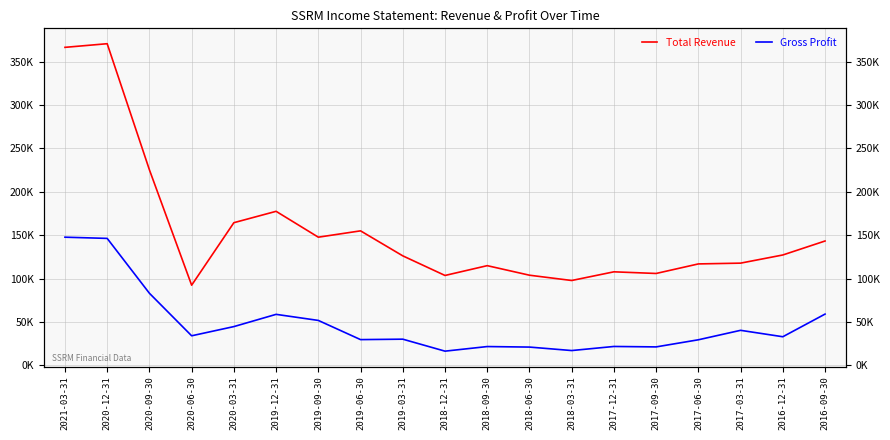

Rank the series by their maximum value, from lowest to highest.

Gross Profit, Total Revenue